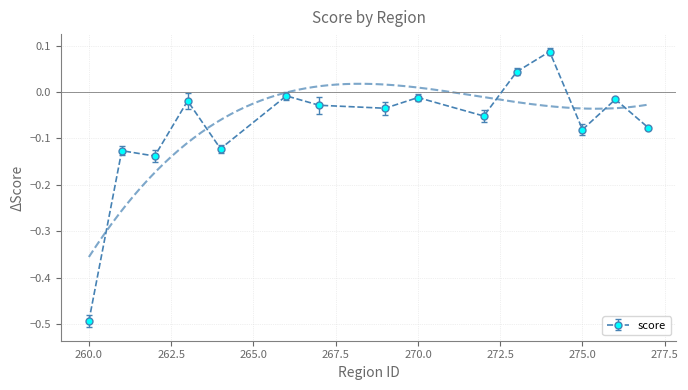

At which category does the data reach its first local valley?

262